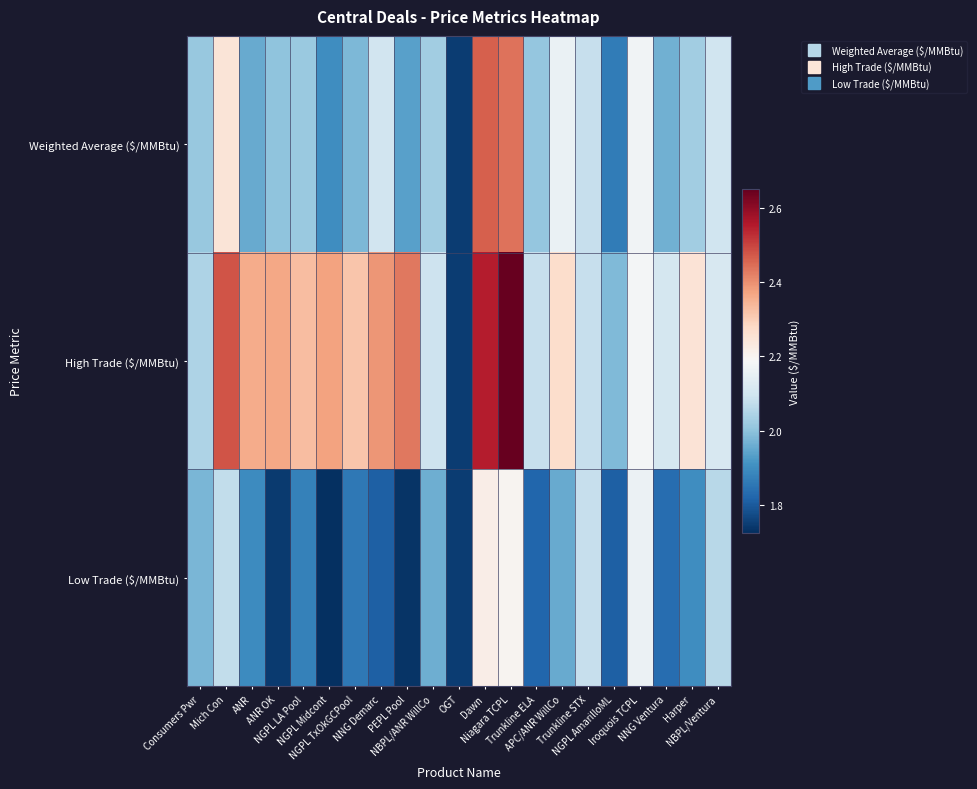

Between NGPL Midcont and NGPL AmarilloML, which is larger?

NGPL Midcont